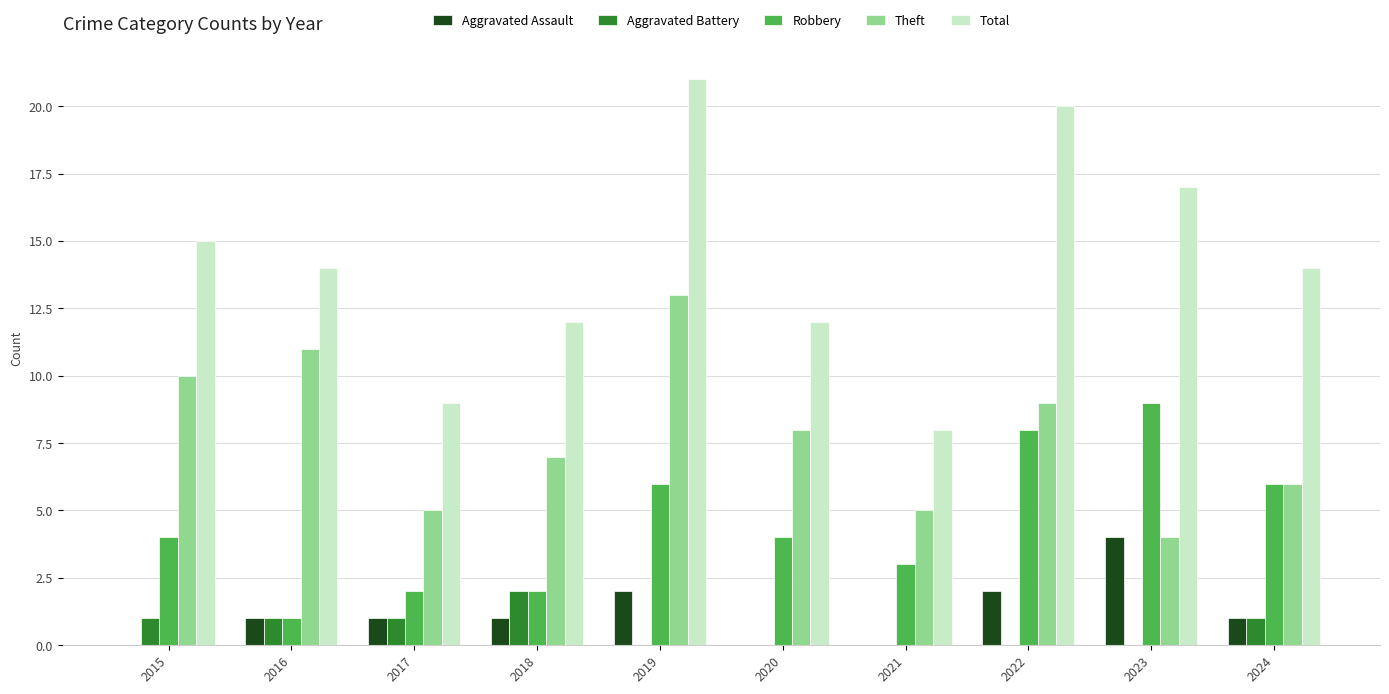

What are all the series names shown in the legend?

Aggravated Assault, Aggravated Battery, Robbery, Theft, Total